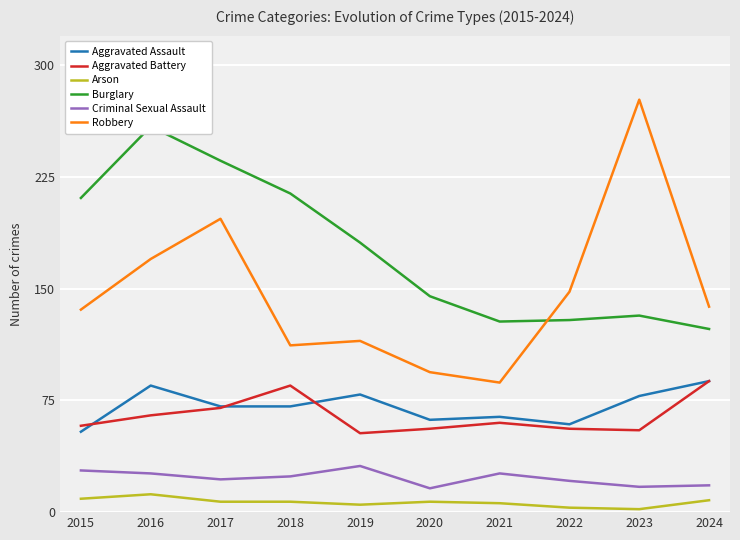

Rank the series by their maximum value, from highest to lowest.

Robbery, Burglary, Aggravated Assault, Aggravated Battery, Criminal Sexual Assault, Arson